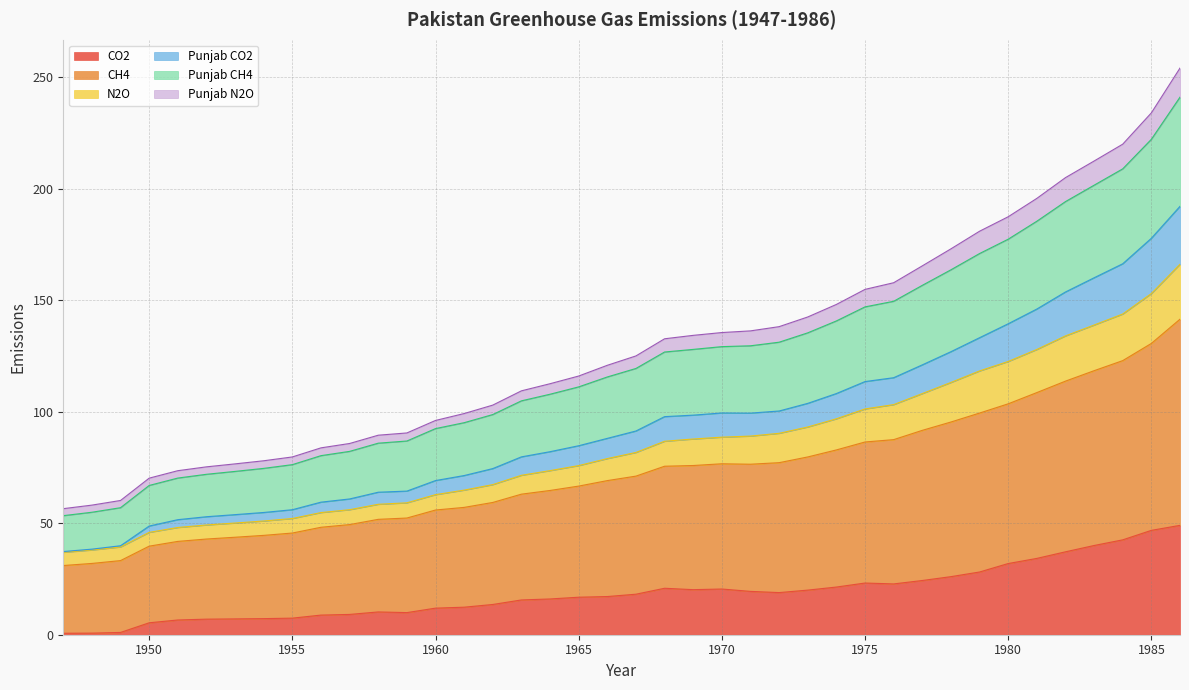

The value of CO2 at 1985 is 46.8. True or false?

True